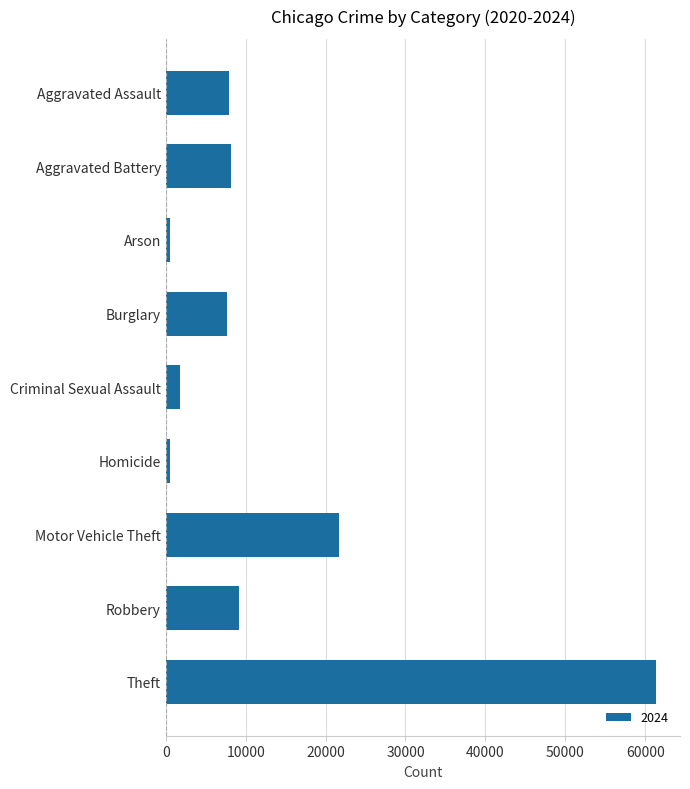

Between Motor Vehicle Theft and Homicide, which is larger?

Motor Vehicle Theft